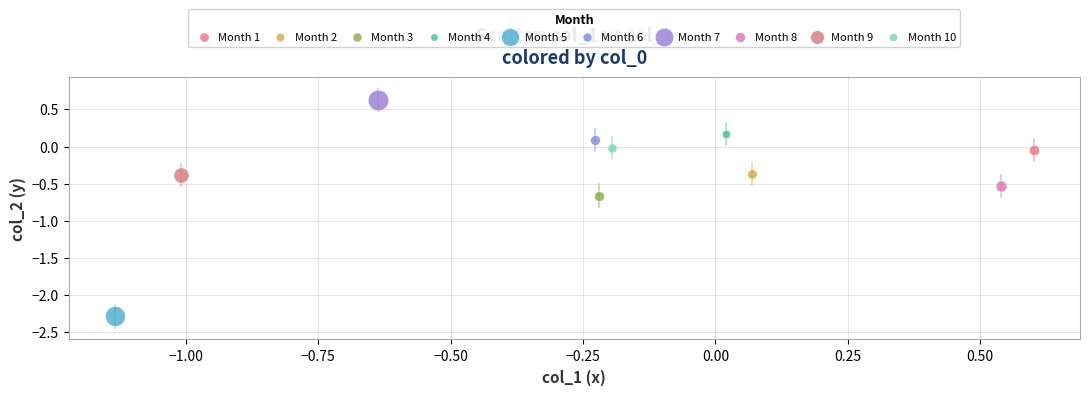

What are all the series names shown in the legend?

Month 1, Month 2, Month 3, Month 4, Month 5, Month 6, Month 7, Month 8, Month 9, Month 10